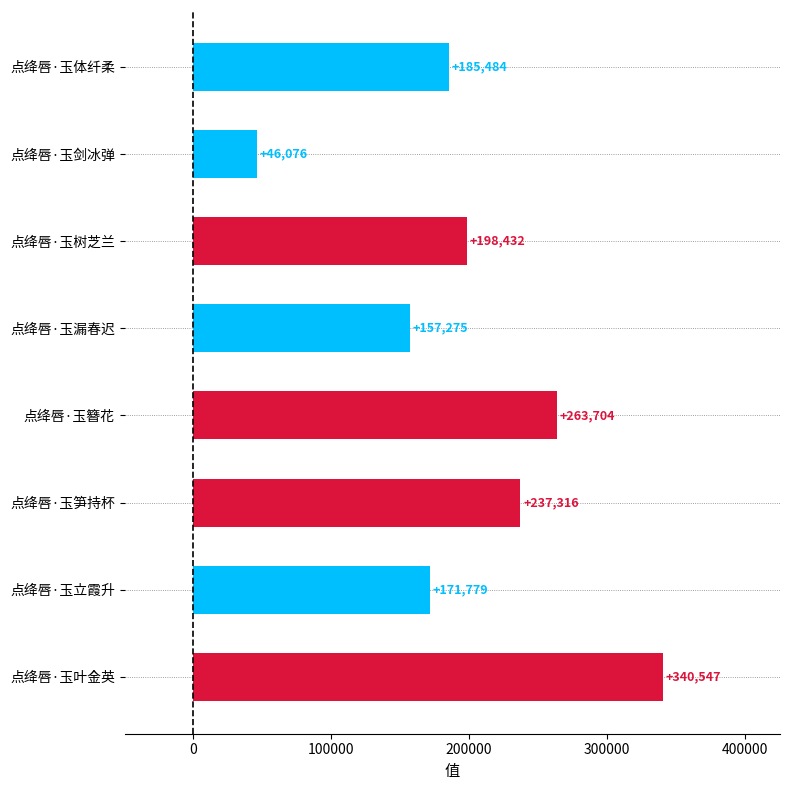

How many values are below 198432?

4